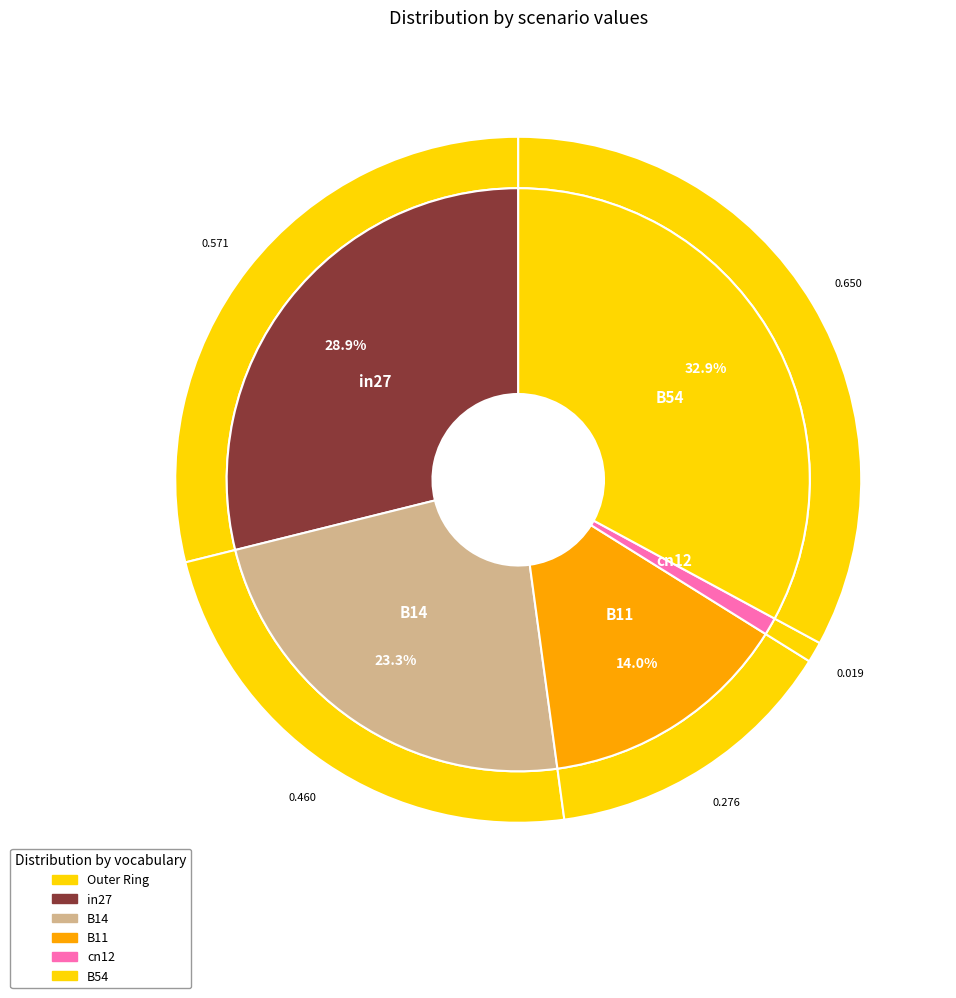

To the nearest percent, what portion does B54 represent?

33%